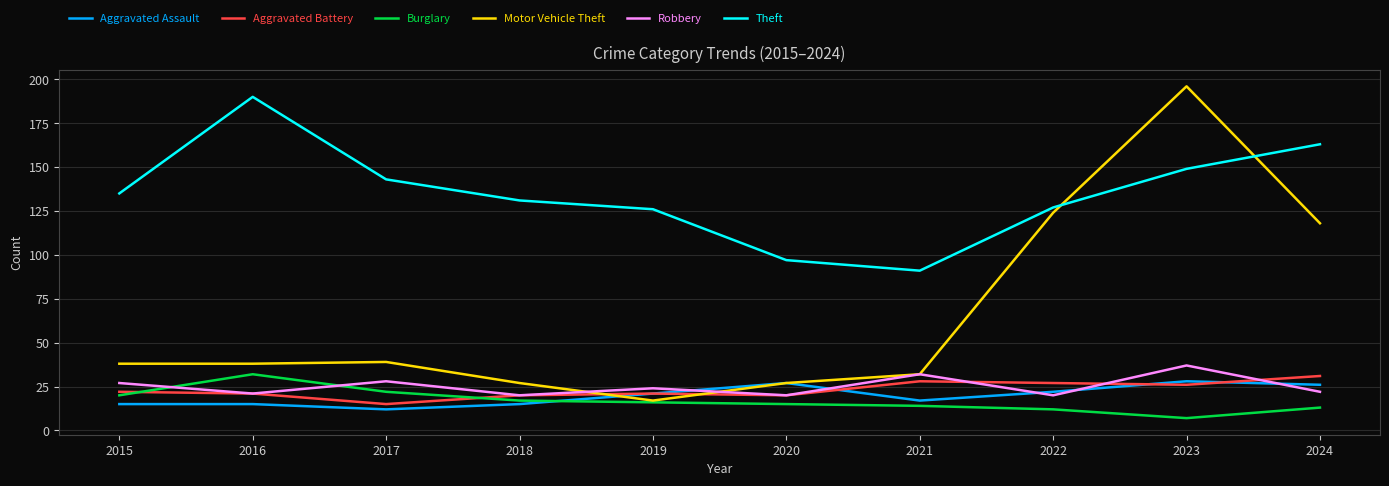

Which series has the largest total across all categories?

Theft